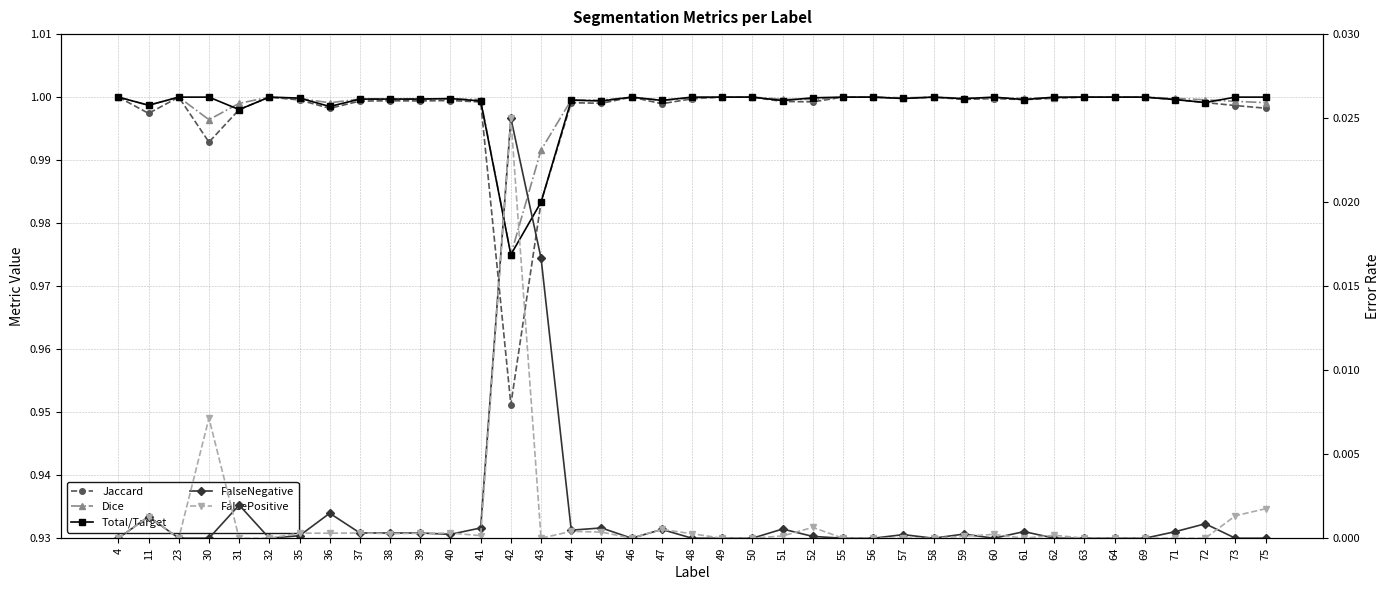

Which category has the highest value in the Dice series?

4